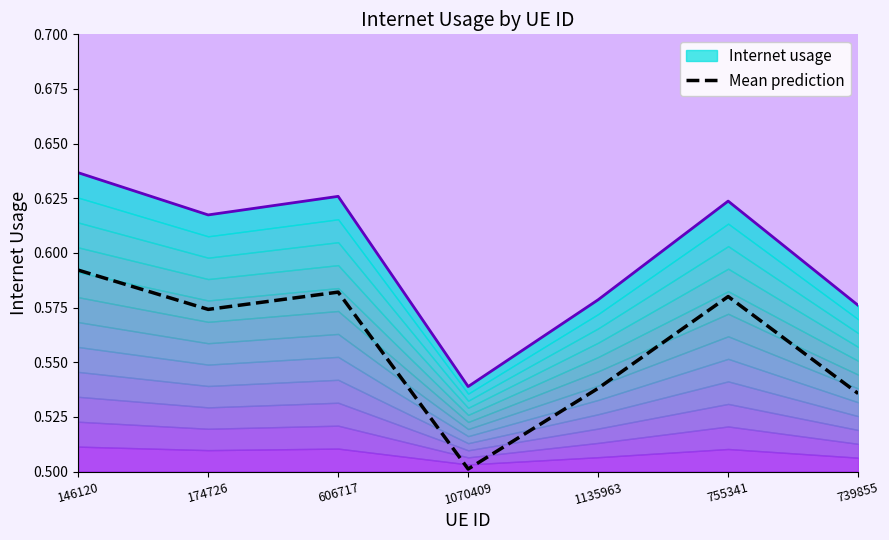

What is the smallest value displayed?

0.5